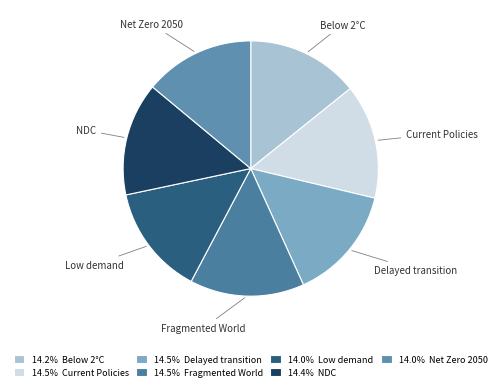

How many slices are in this pie chart?

7